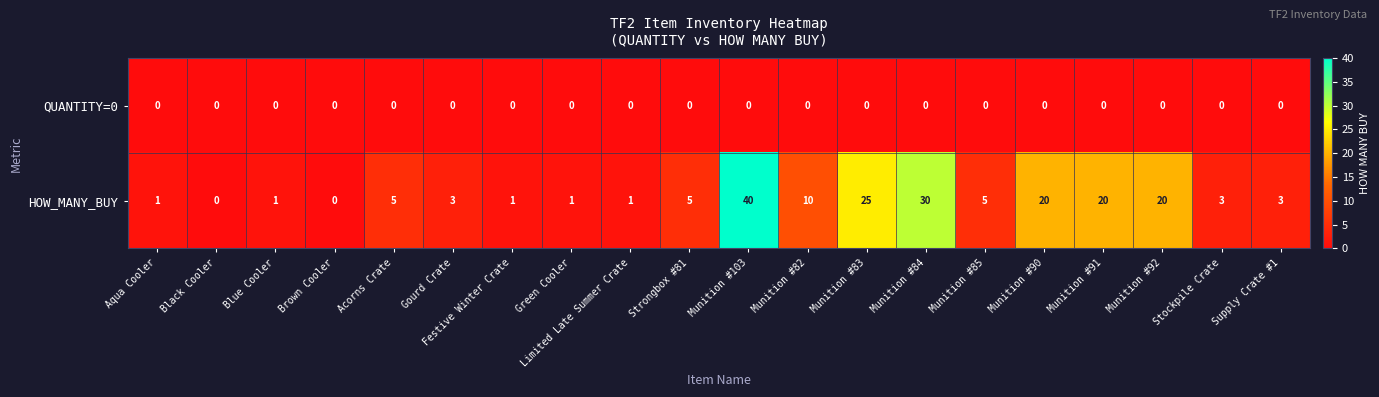

Which series has the largest total across all categories?

HOW_MANY_BUY